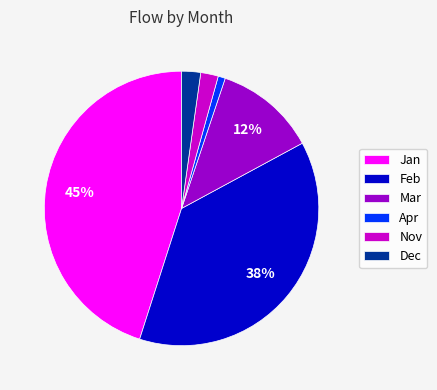

How many segments does this pie chart have?

6